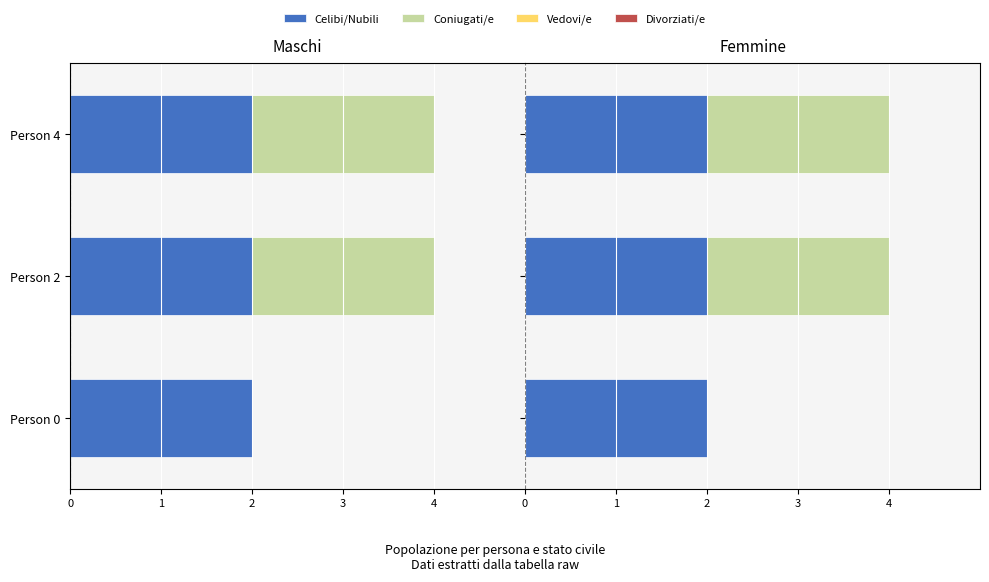

How many groups of bars are there?

3